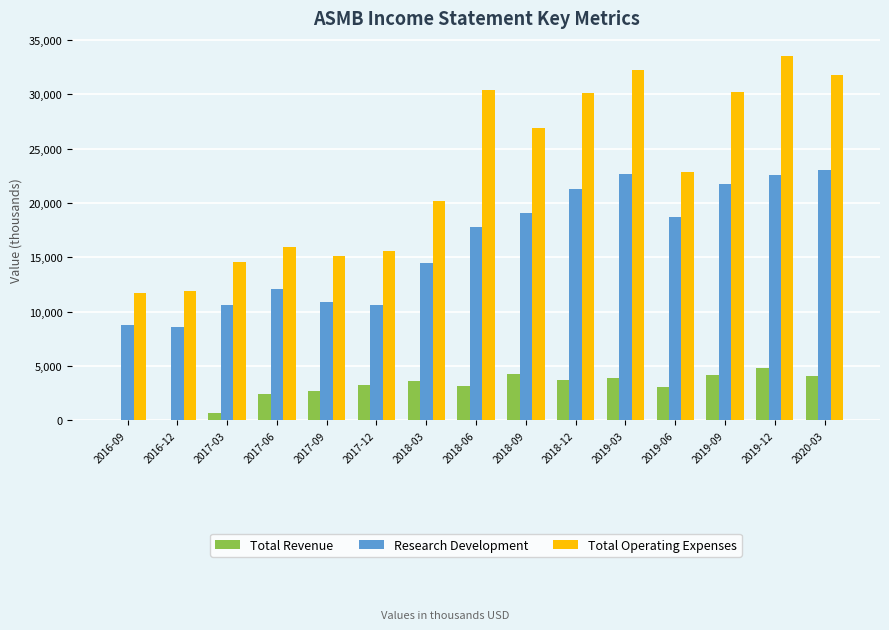

What is the sum of all Total Revenue values?

44000